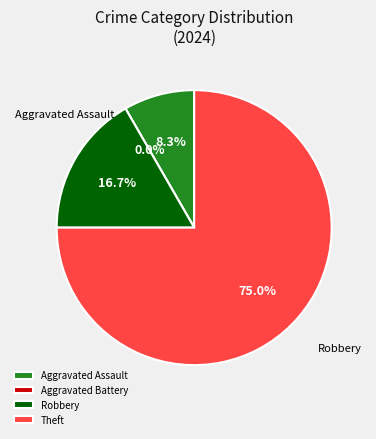

Count the number of slices in the pie.

4